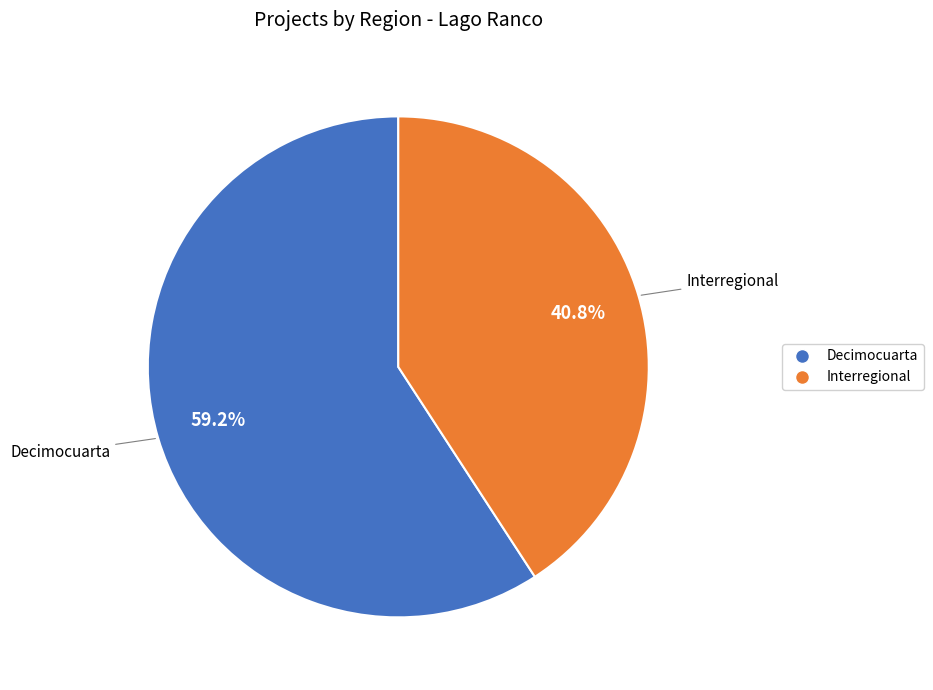

What percentage is the Interregional slice, to the nearest percent?

41%